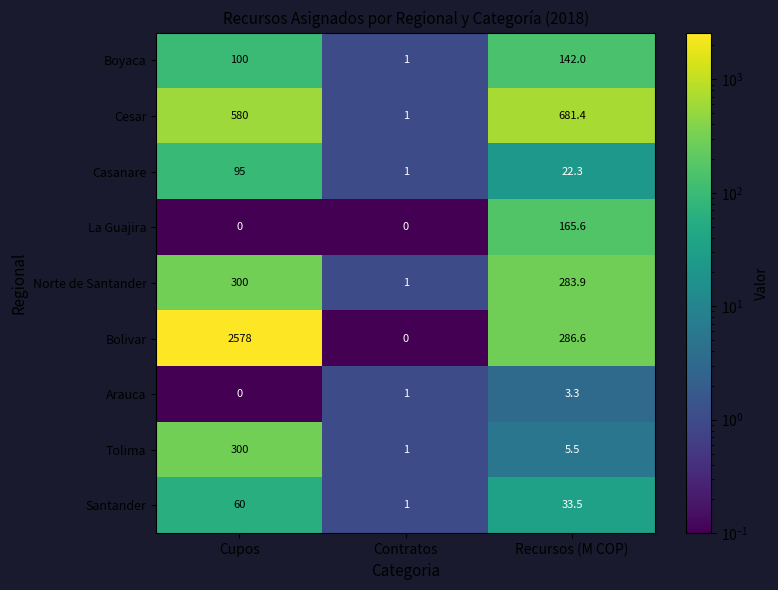

Read the Norte de Santander value at Cupos.

300.0